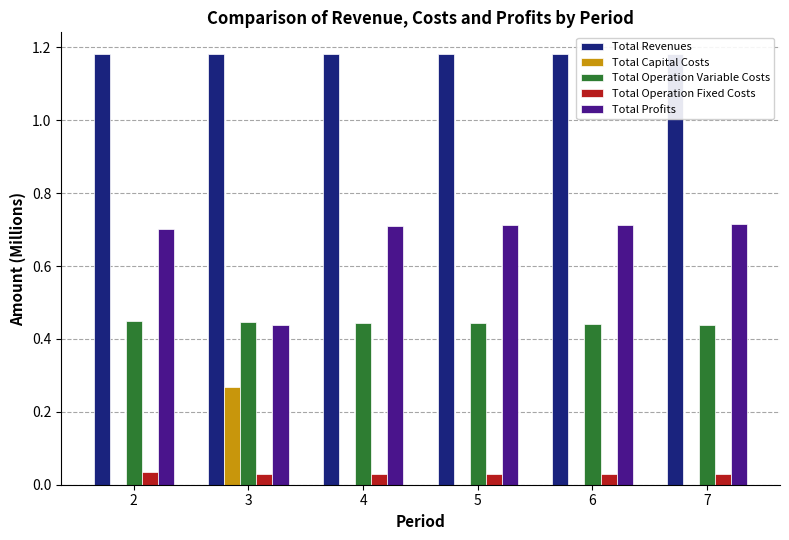

At which label does Total Capital Costs reach its peak?

3